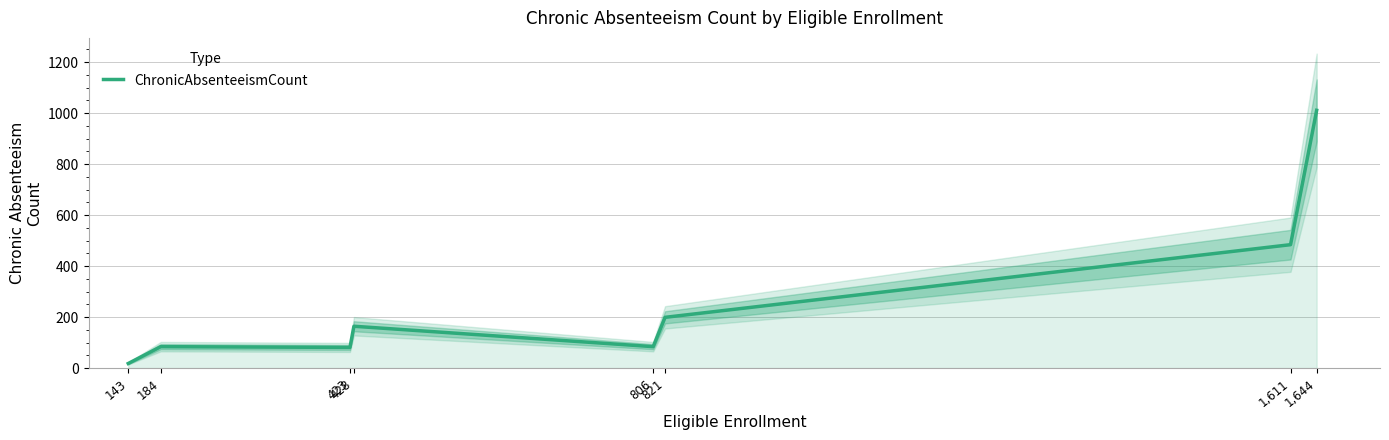

How many points are lower than both their immediate neighbors (excluding endpoints)?

2